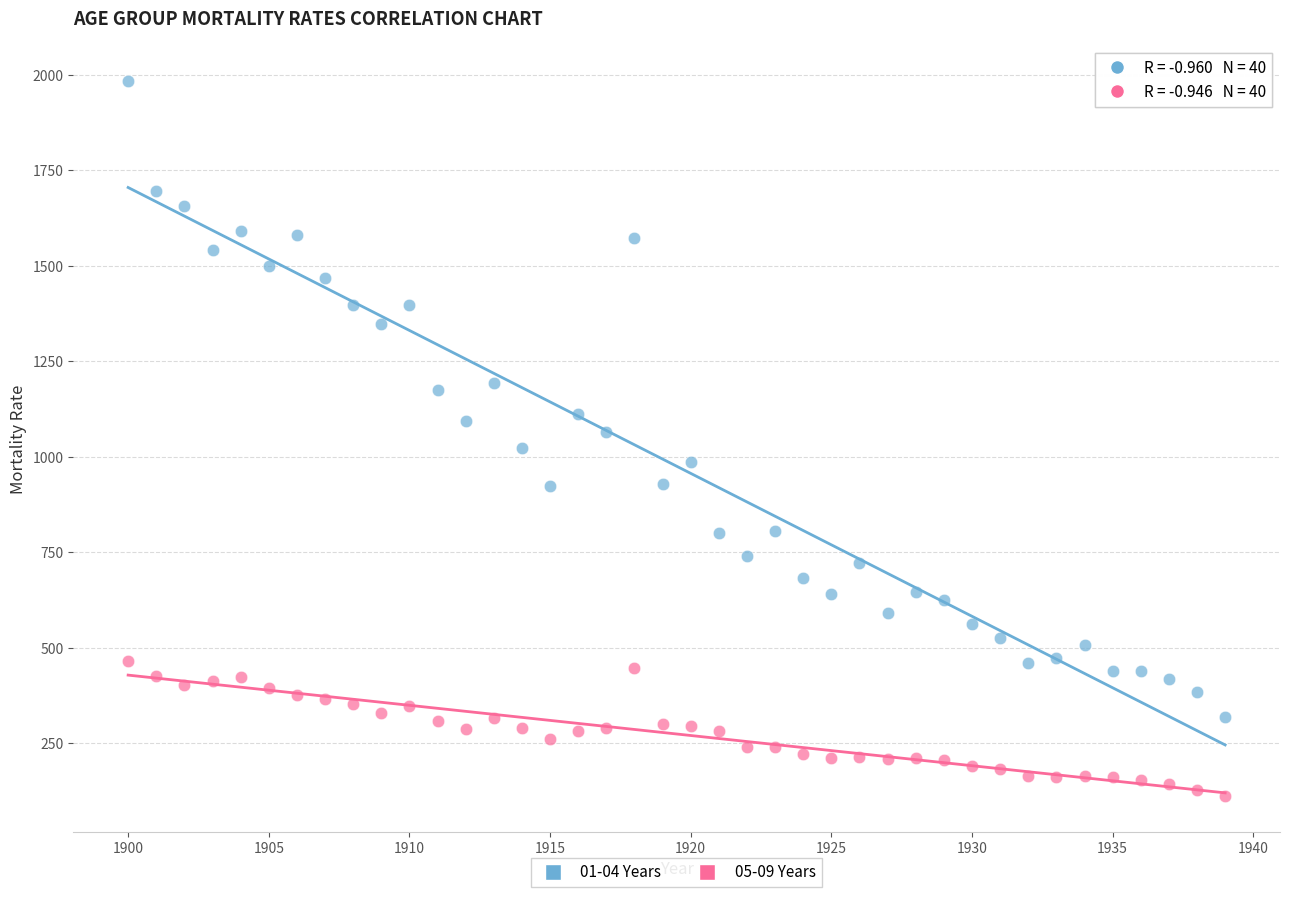

What is the X range (max minus min) for the scatter plot?

39.0